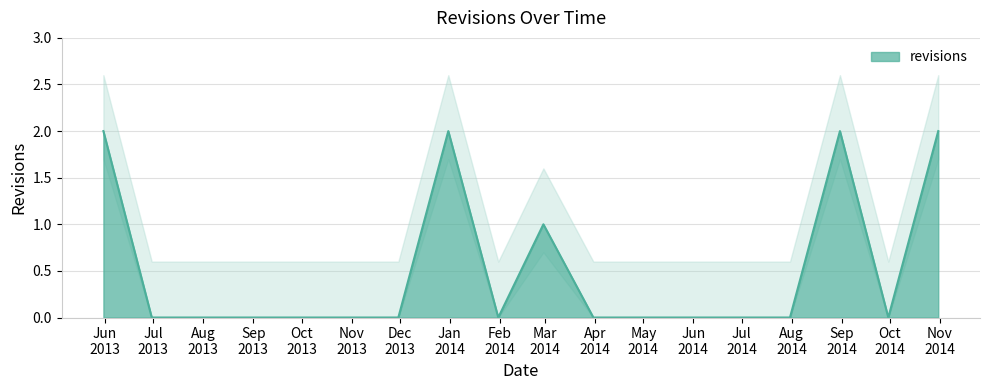

How many lines are shown in the chart?

1